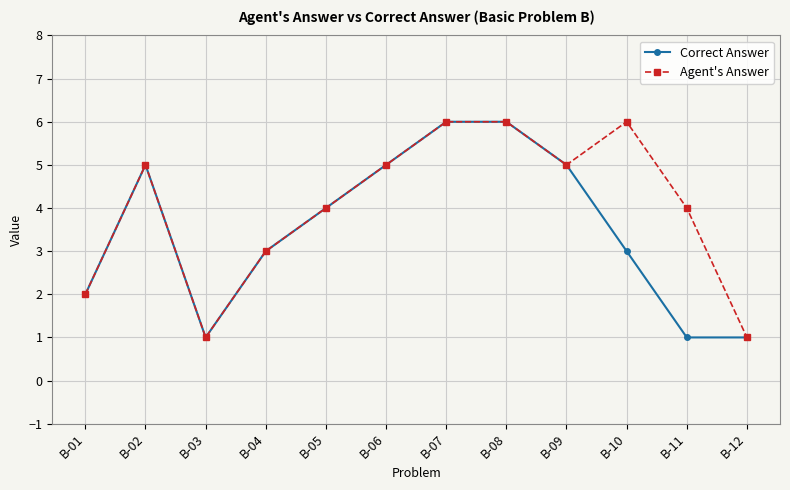

What is the value of the Correct Answer point at the 8th from the left?

6